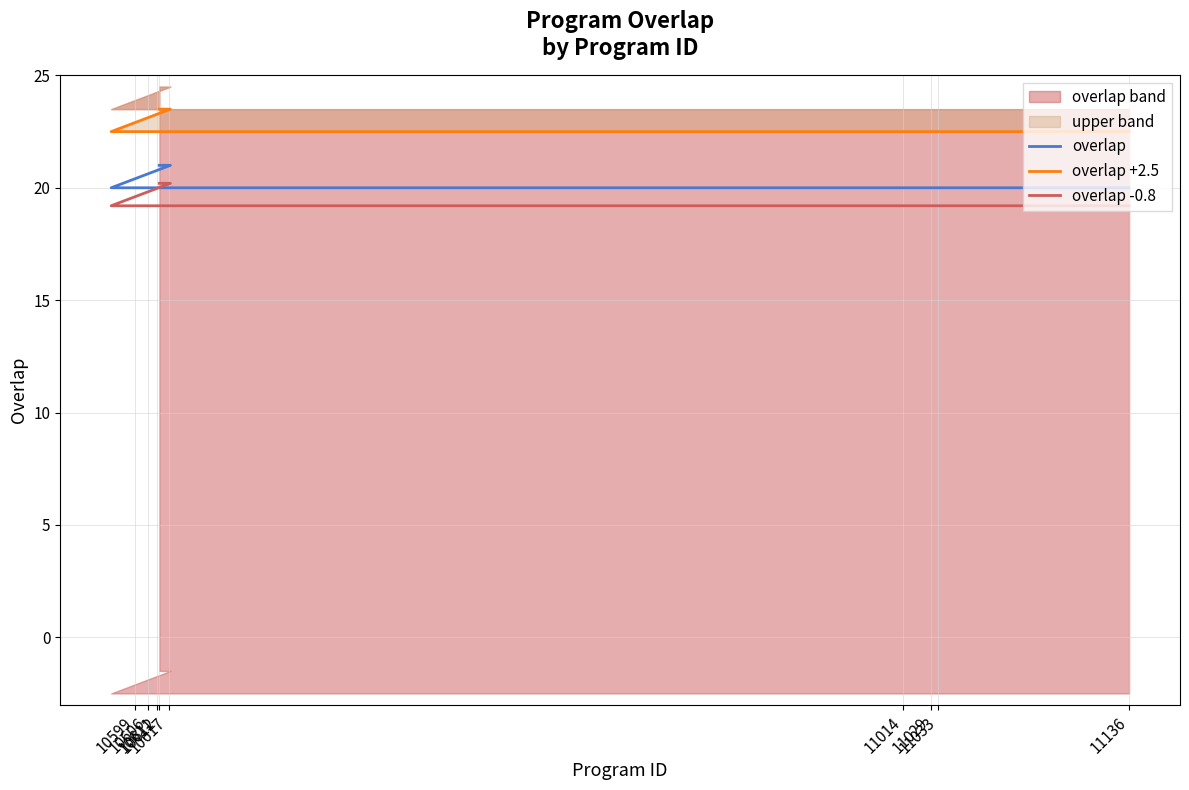

The overlap +2.5 series shows 23.5 at 10612. True or false?

True